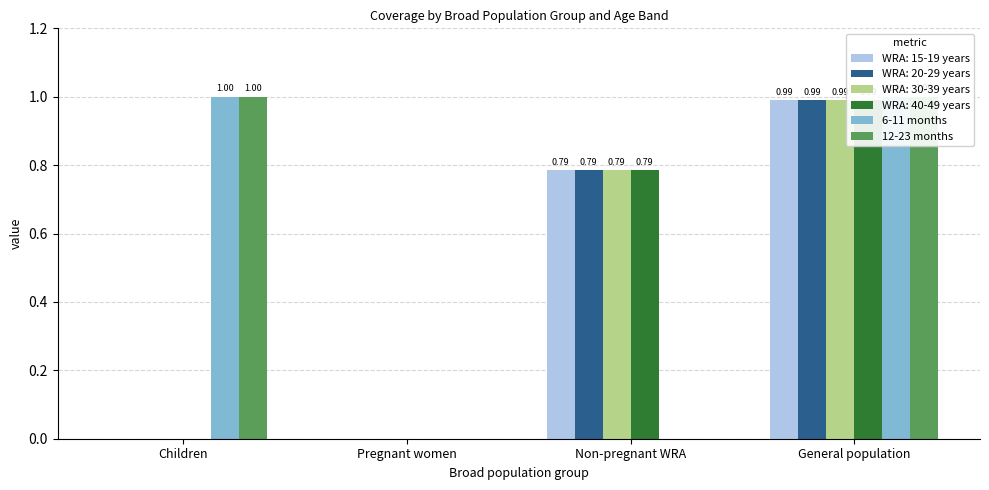

Which series has the largest range (max minus min)?

6-11 months